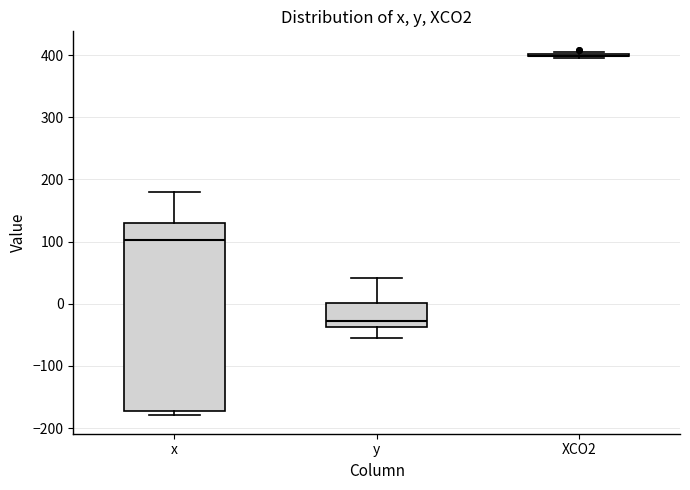

Reading left to right, read every box against the y-axis: the position of its median line, the range the box covers, and the ends of its whiskers. The values are not printed on the chart, so give them approximately, as read against the axis.

x: median 100, box -170 to 130, whiskers -180 to 180
y: median -30, box -40 to 0, whiskers -60 to 40
XCO2: box collapsed to a line at 400, whiskers 390 to 400